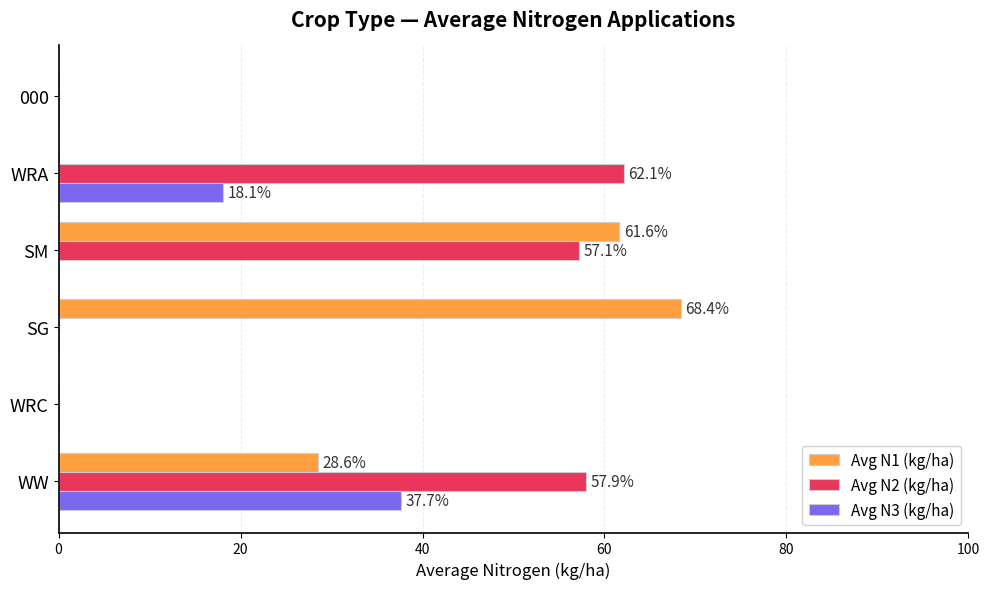

At which label does Avg N2 (kg/ha) reach its peak?

WRA